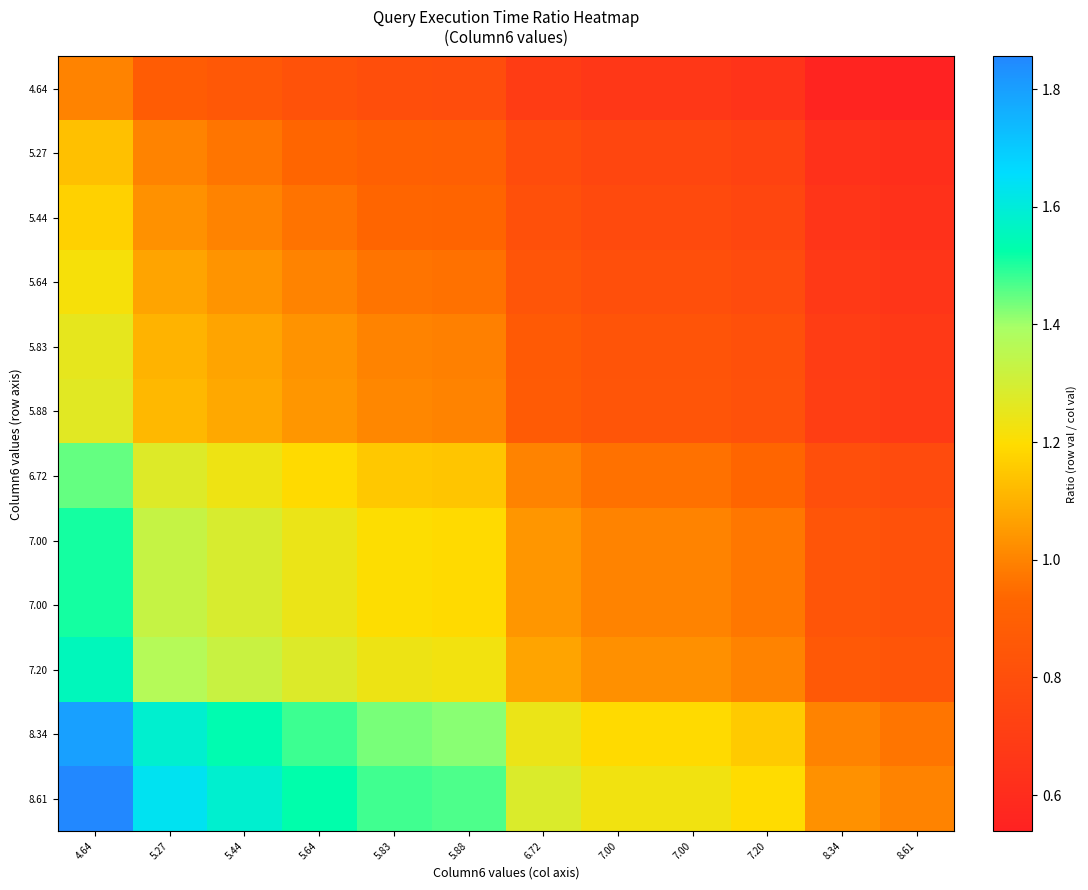

How many data points does each series have?

12